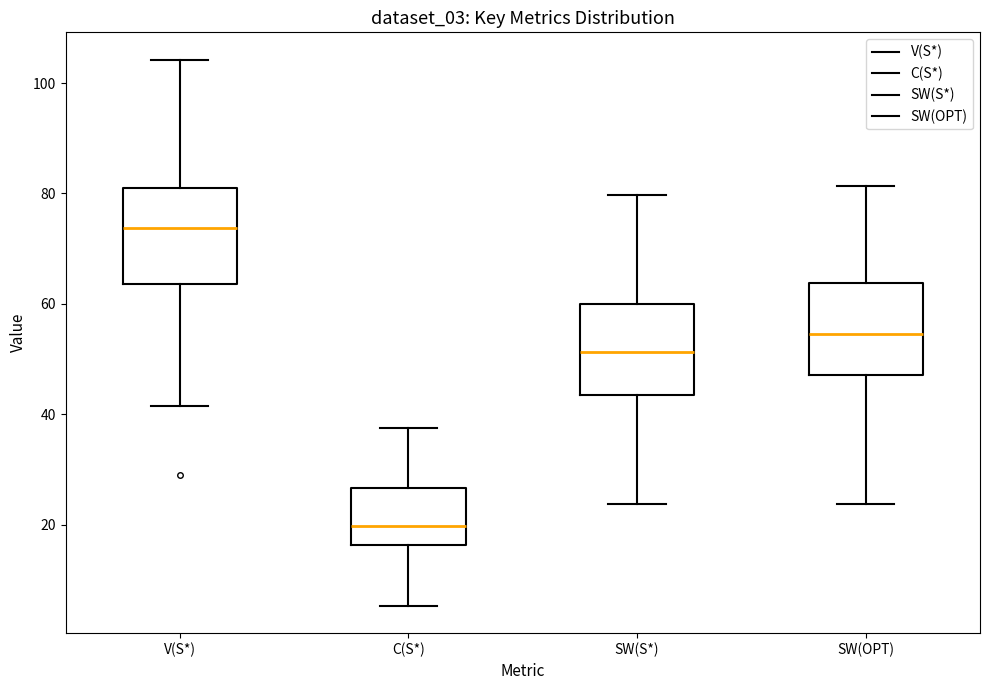

Reading left to right, read every box against the y-axis: the position of its median line, the range the box covers, and the ends of its whiskers. The values are not printed on the chart, so give them approximately, as read against the axis.

V(S*): median 74, box 64 to 80, whiskers 42 to 104
C(S*): median 20, box 16 to 26, whiskers 6 to 38
SW(S*): median 52, box 44 to 60, whiskers 24 to 80
SW(OPT): median 54, box 48 to 64, whiskers 24 to 82